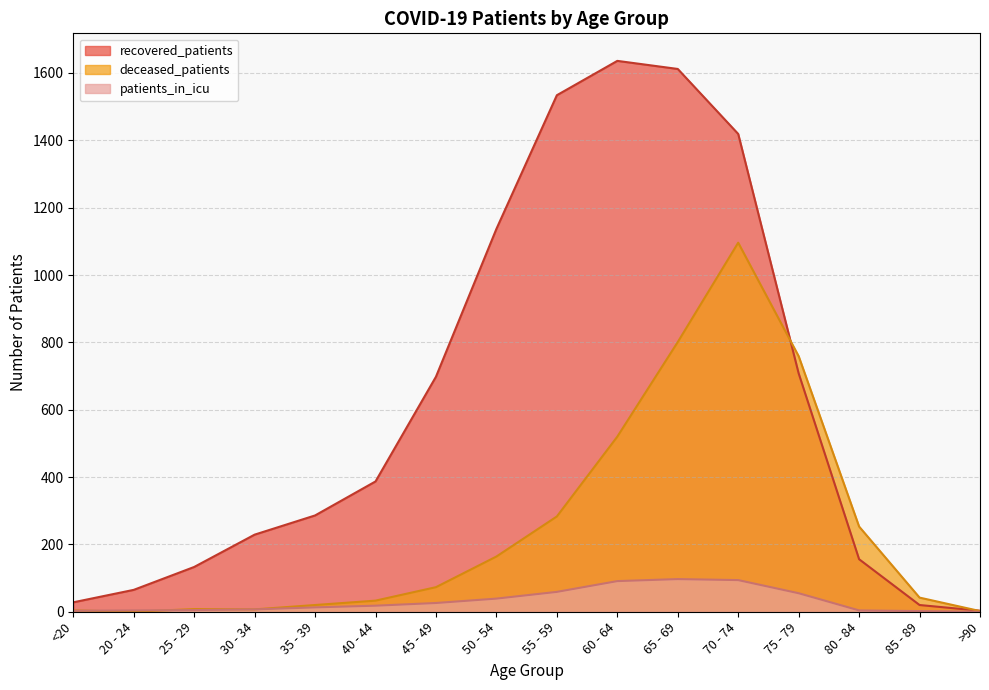

What is the sum of all patients_in_icu values?

517